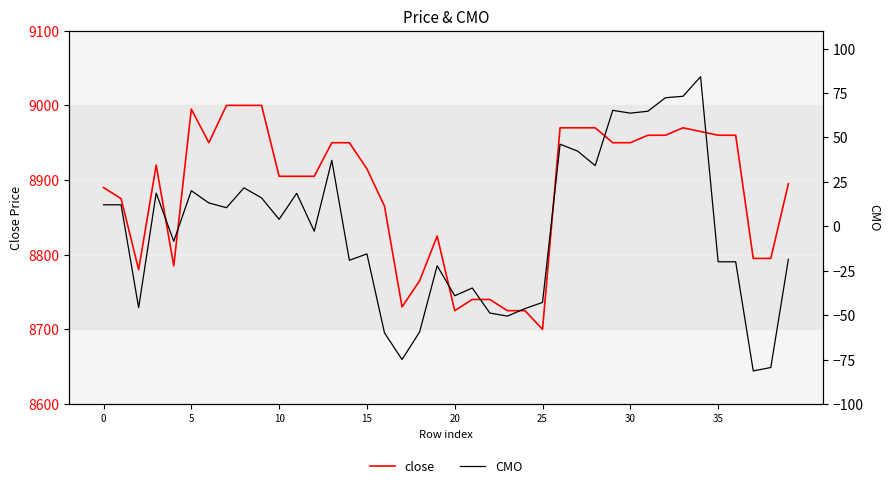

How many interior local valleys does the close series have?

6